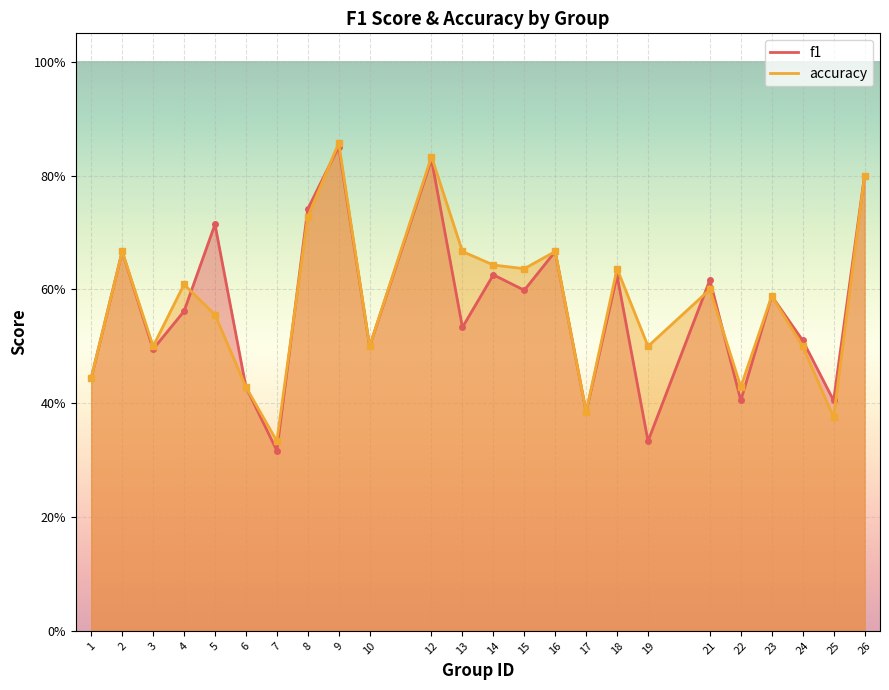

Between which two adjacent categories do f1 and accuracy first intersect?

4 and 5